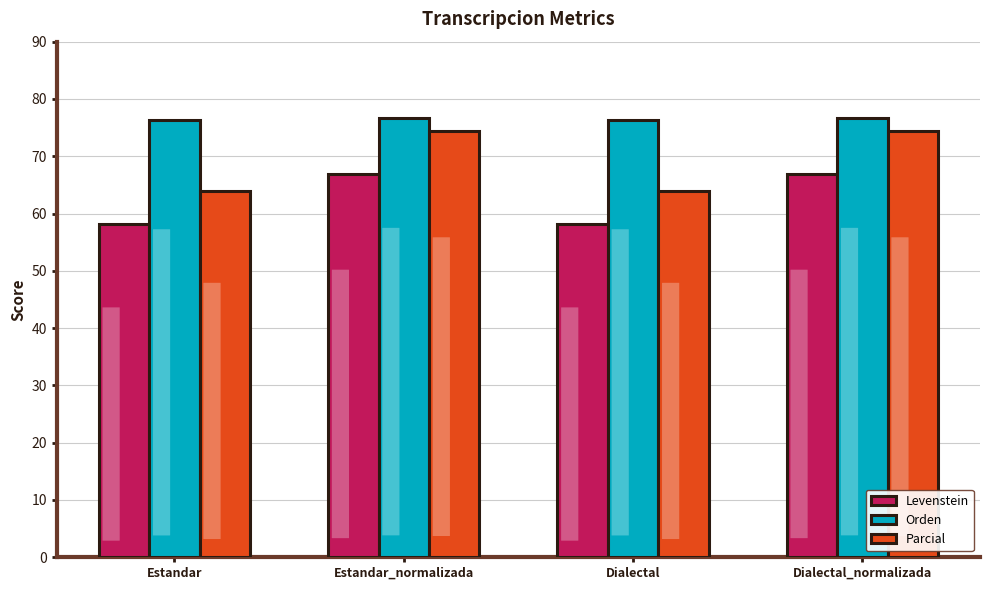

What position from the right is Dialectal?

2